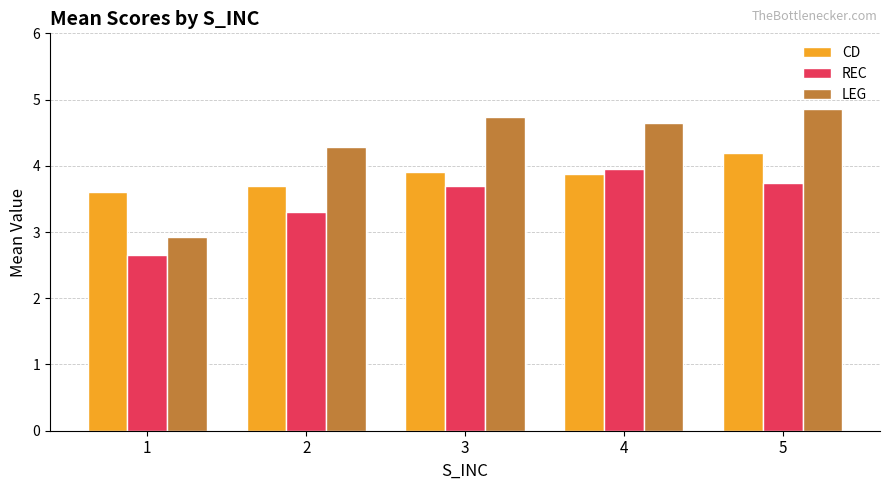

At which label does LEG first exceed 4?

2